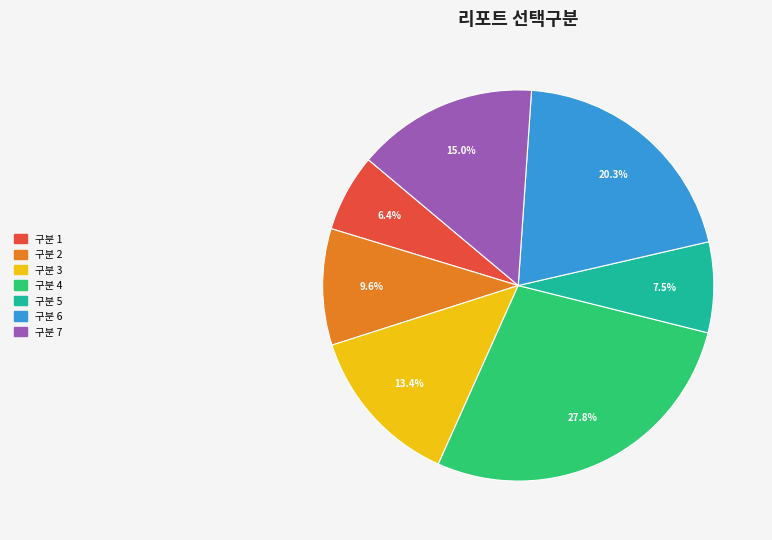

Does any single category account for the majority?

No